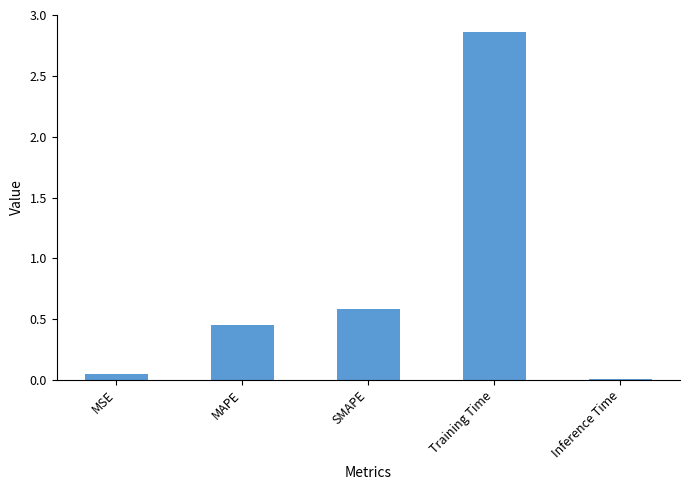

What is the label of the 3rd bar from the right?

SMAPE